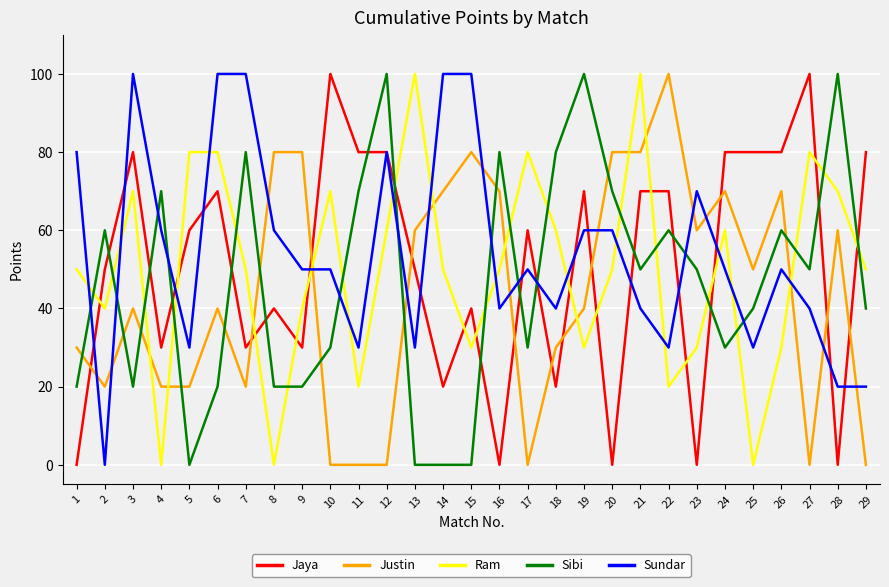

Reading left to right, extract all data points from this chart.

Jaya: 0	50	80	30	60	70	30	40	30	100	80	80	50	20	40	0	60	20	70	0	70	70	0	80	80	80	100	0	80
Justin: 30	20	40	20	20	40	20	80	80	0	0	0	60	70	80	70	0	30	40	80	80	100	60	70	50	70	0	60	0
Ram: 50	40	70	0	80	80	50	0	40	70	20	60	100	50	30	50	80	60	30	50	100	20	30	60	0	30	80	70	50
Sibi: 20	60	20	70	0	20	80	20	20	30	70	100	0	0	0	80	30	80	100	70	50	60	50	30	40	60	50	100	40
Sundar: 80	0	100	60	30	100	100	60	50	50	30	80	30	100	100	40	50	40	60	60	40	30	70	50	30	50	40	20	20